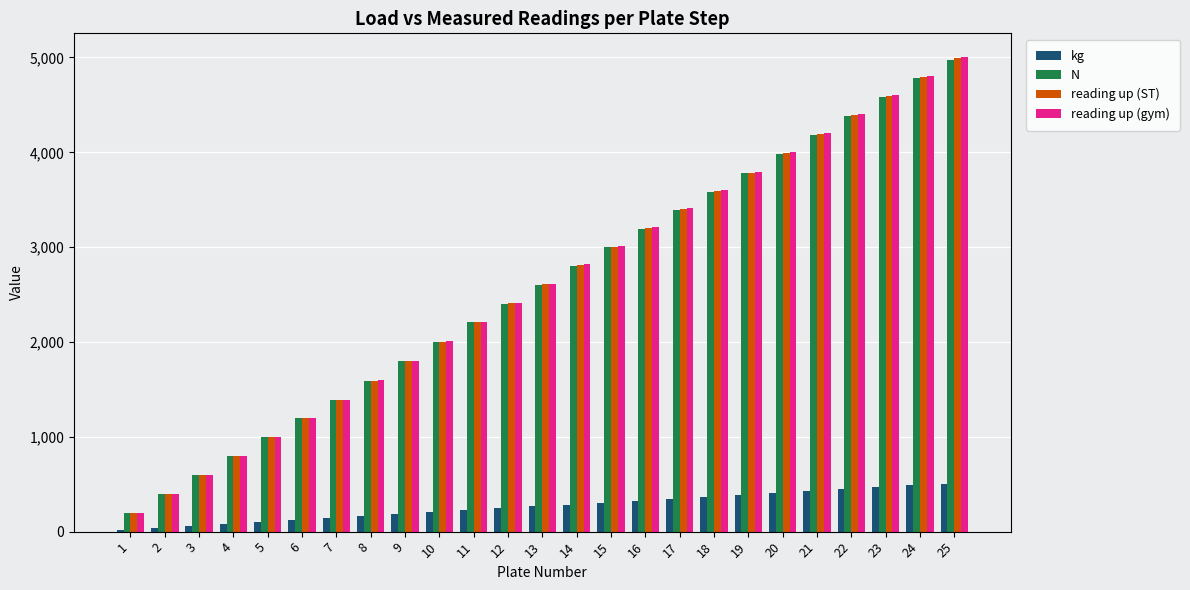

Is the value of kg at 15 greater than the value of N at 22?

No